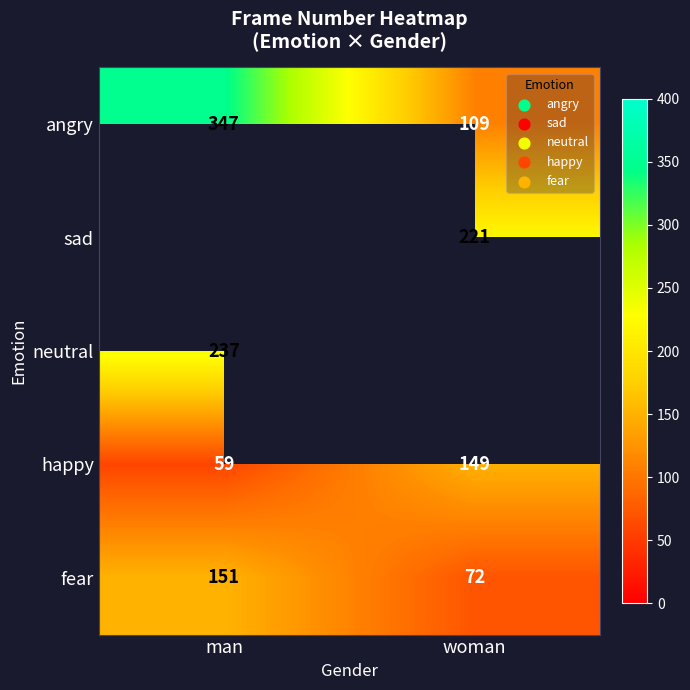

True or false: fear has a value of 118 at woman.

False